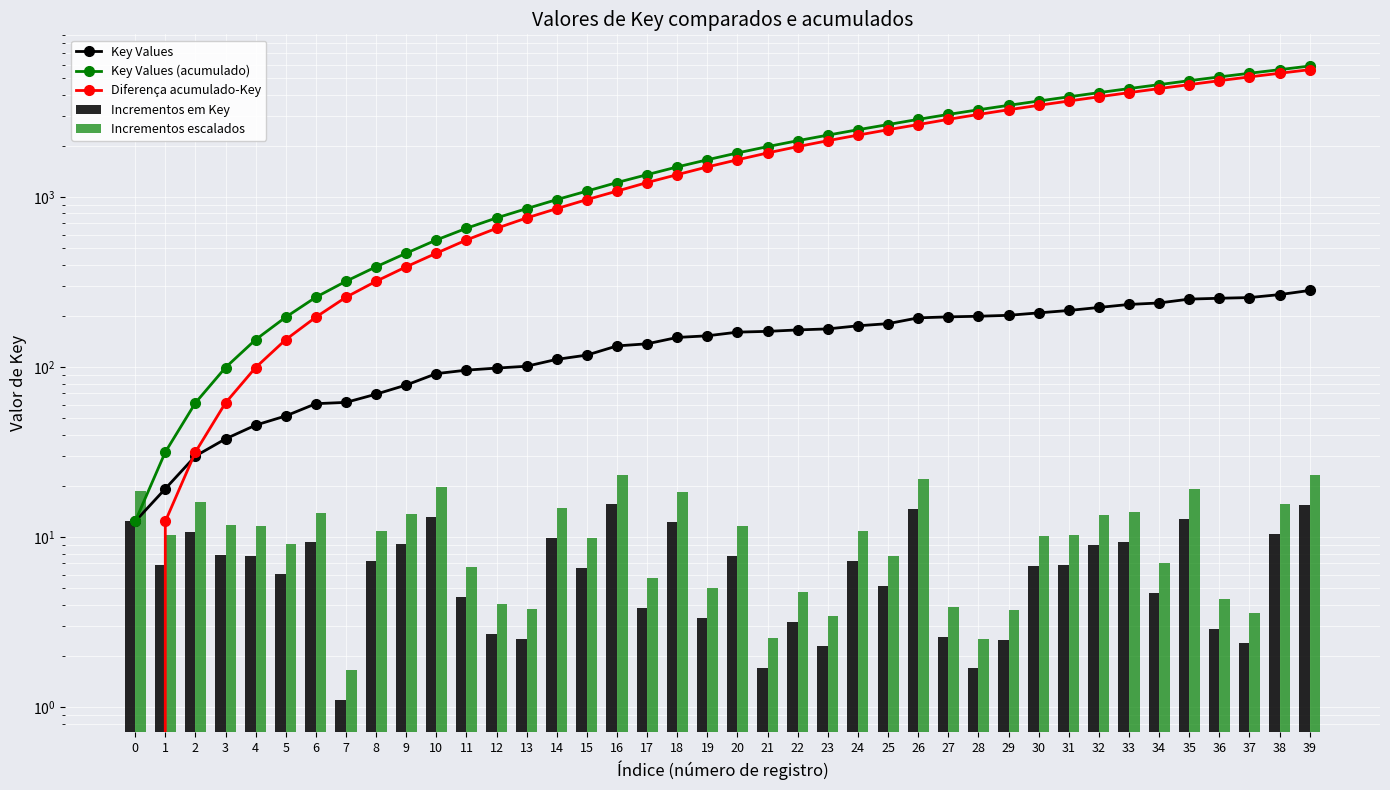

Which has a higher value, 32 or 11?

32